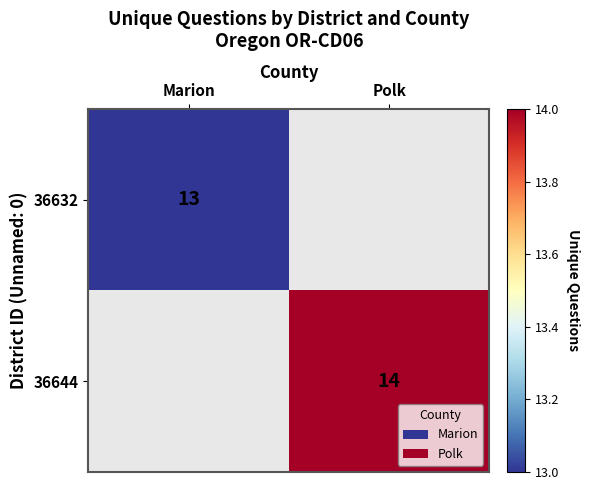

Is it true that 36632 equals 13 at Marion?

True